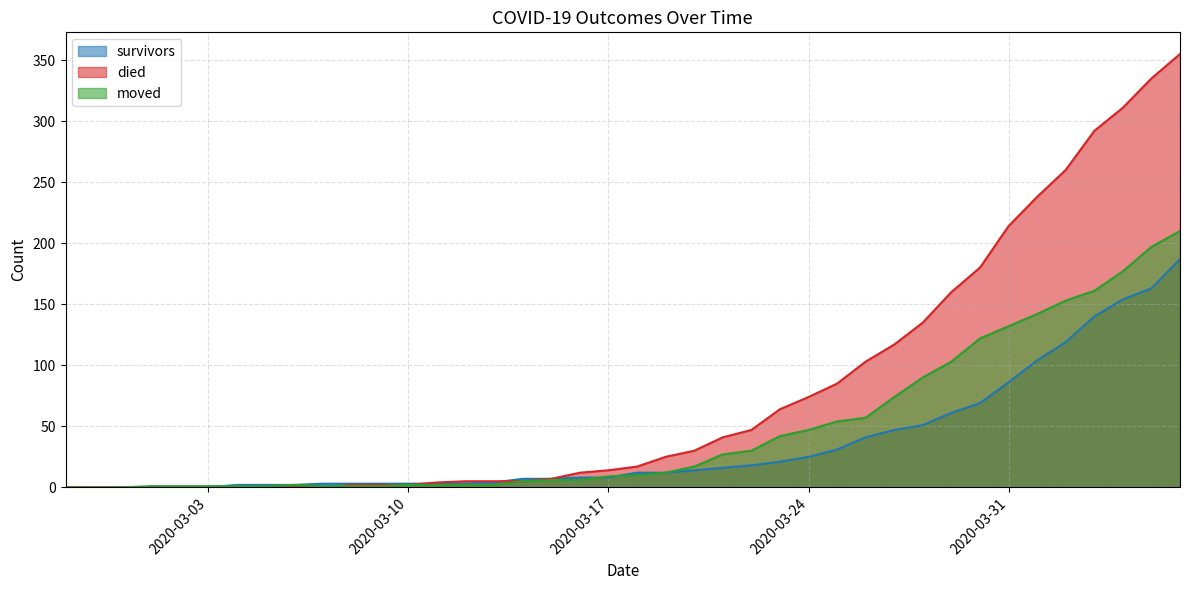

What are all the series names shown in the legend?

survivors, died, moved